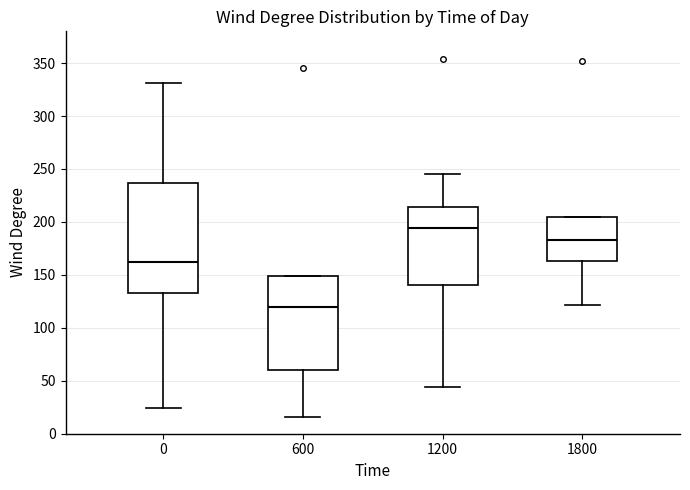

Which box has the highest median line?

1200